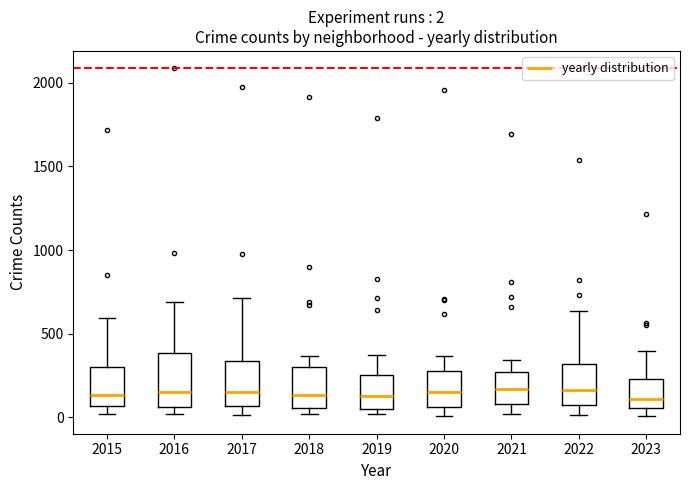

Comparing the boxes themselves (not the whiskers), which one is the tallest?

2016